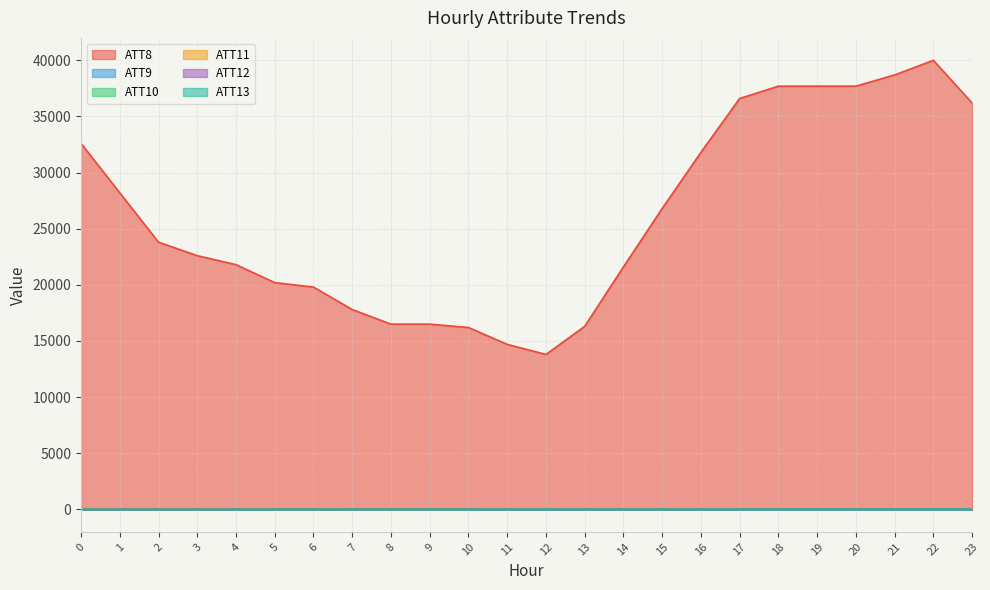

What is the lowest value of the ATT12 series?

4.9